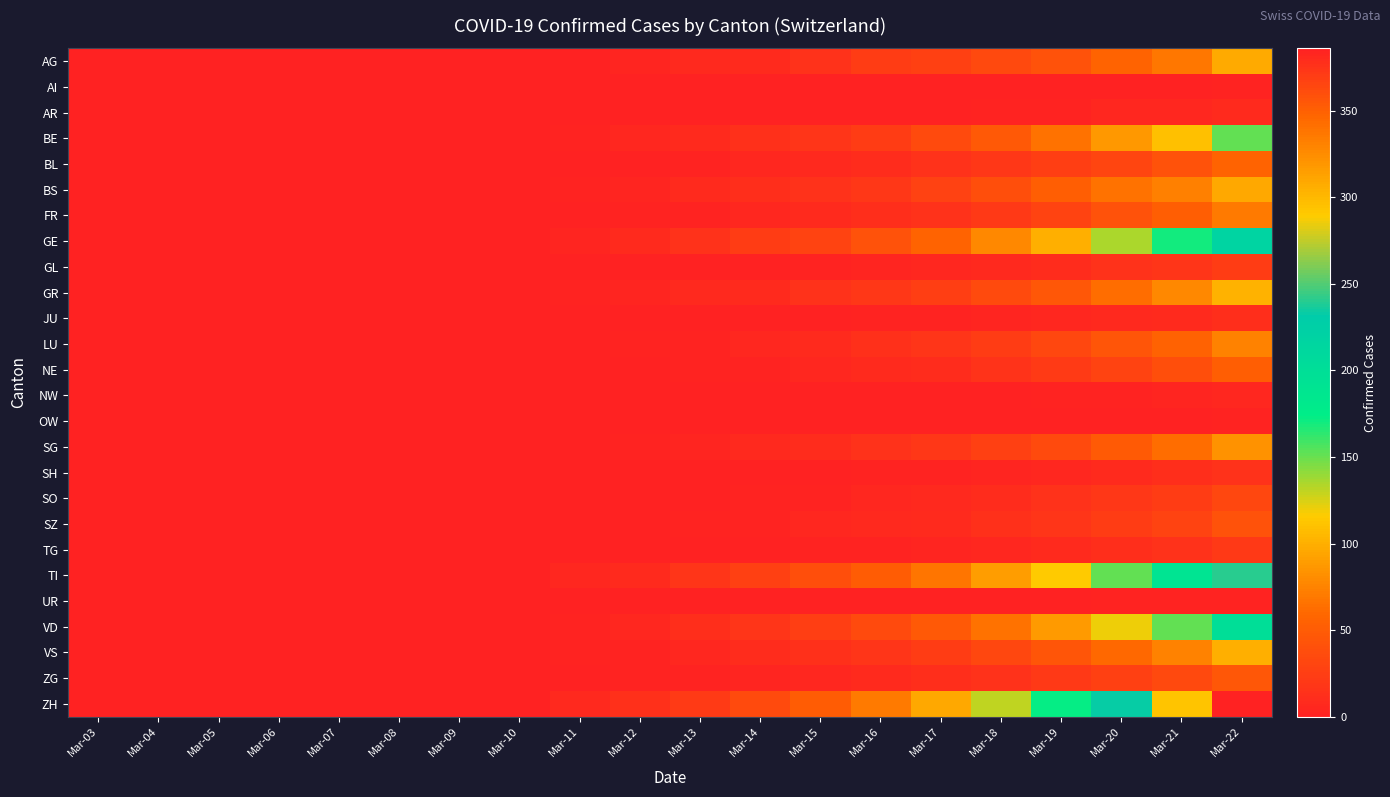

At Mar-06, list the series in order from largest to smallest.

AG, AI, AR, BE, BL, BS, FR, GE, GL, GR, JU, LU, NE, NW, OW, SG, SH, SO, SZ, TG, TI, UR, VD, VS, ZG, ZH